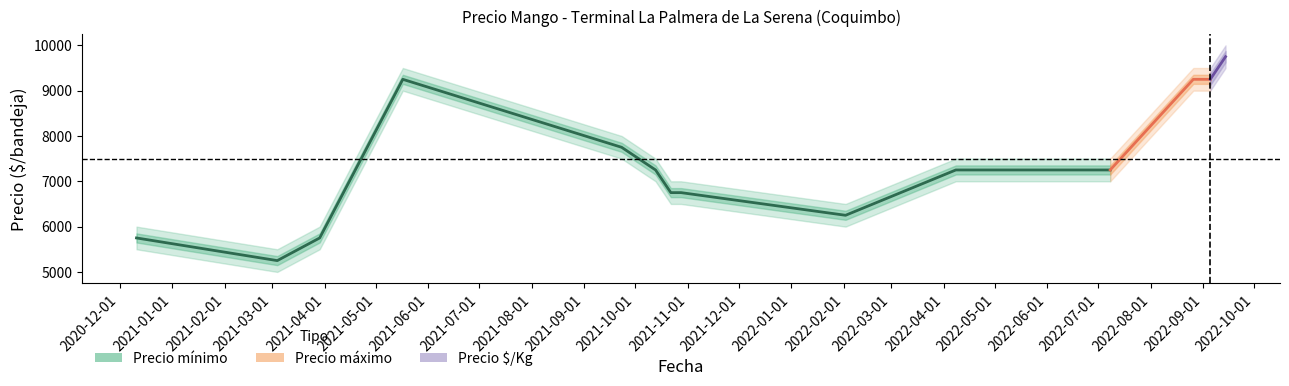

What is the average value of the Precio mínimo series?

7143